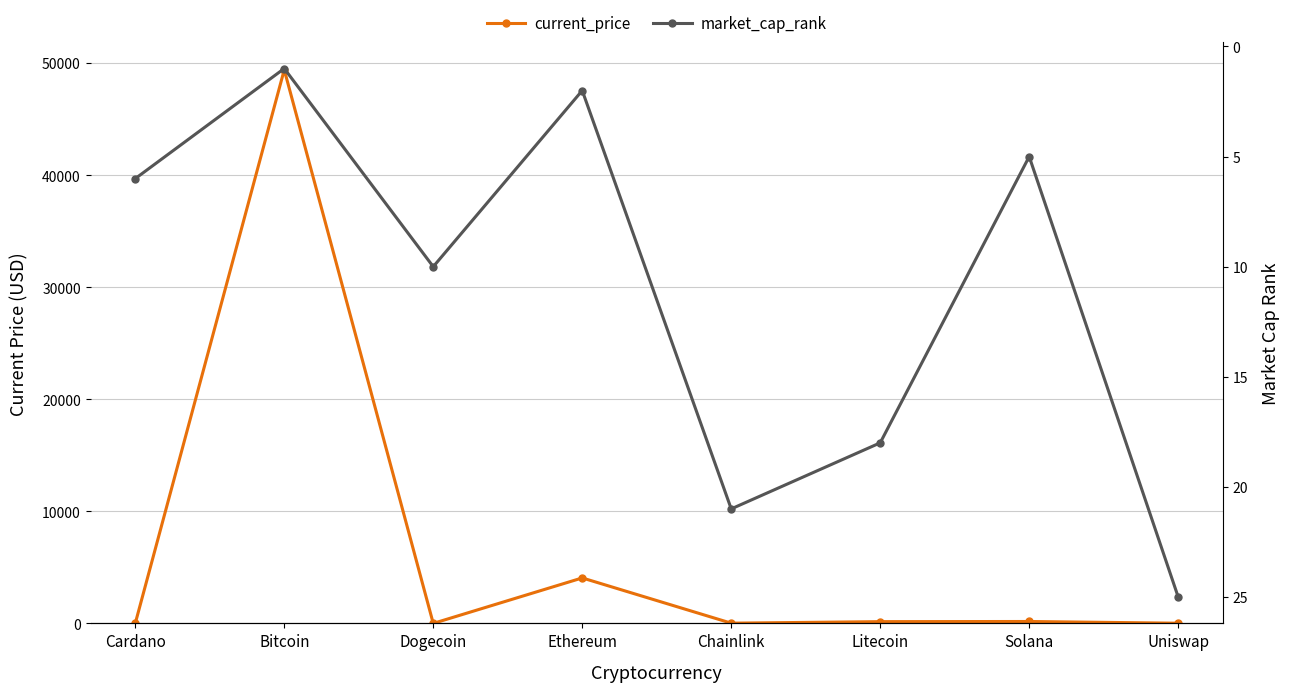

Reading left to right, extract all data points from this chart.

current_price: 1.4	49393.0	0.2	4055.7	19.7	156.7	169.7	15.7
market_cap_rank: 6.0	1.0	10.0	2.0	21.0	18.0	5.0	25.0